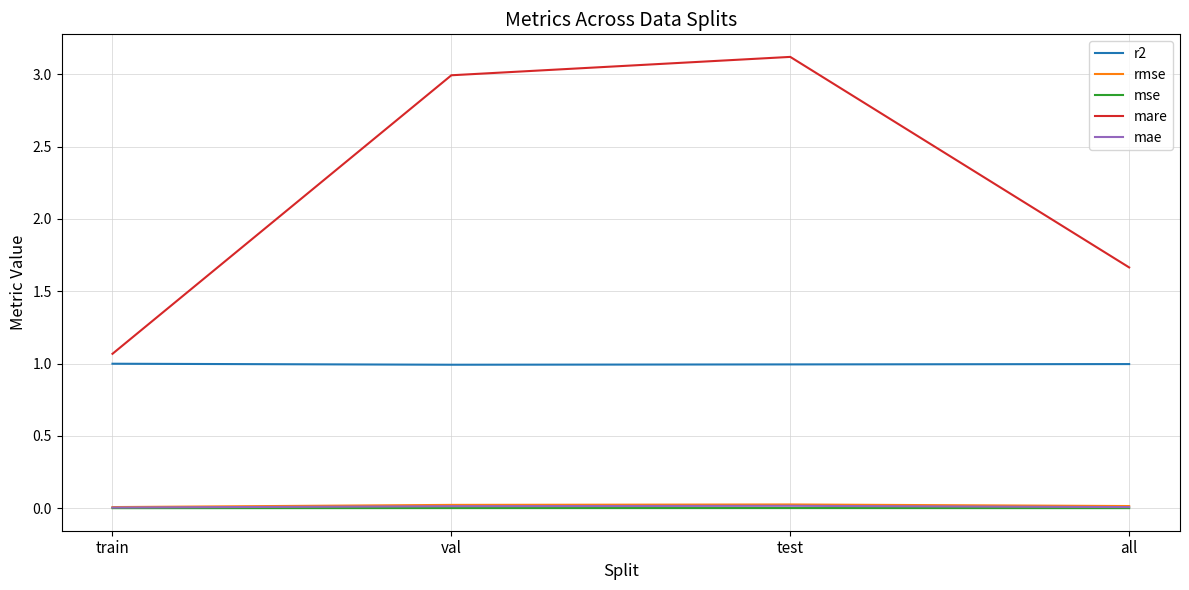

Which category has the highest value across all series?

test